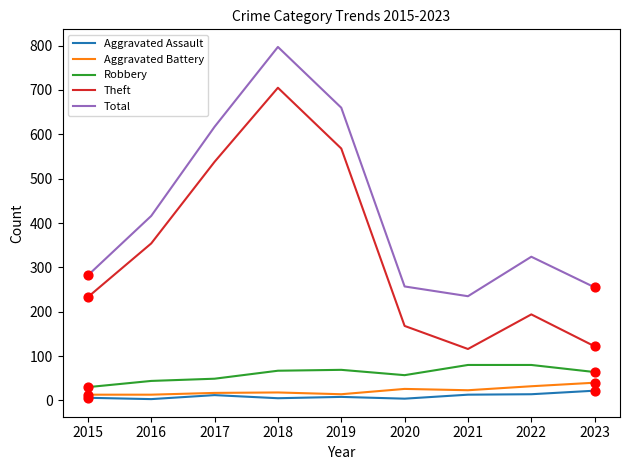

Which series has the largest total across all categories?

Total